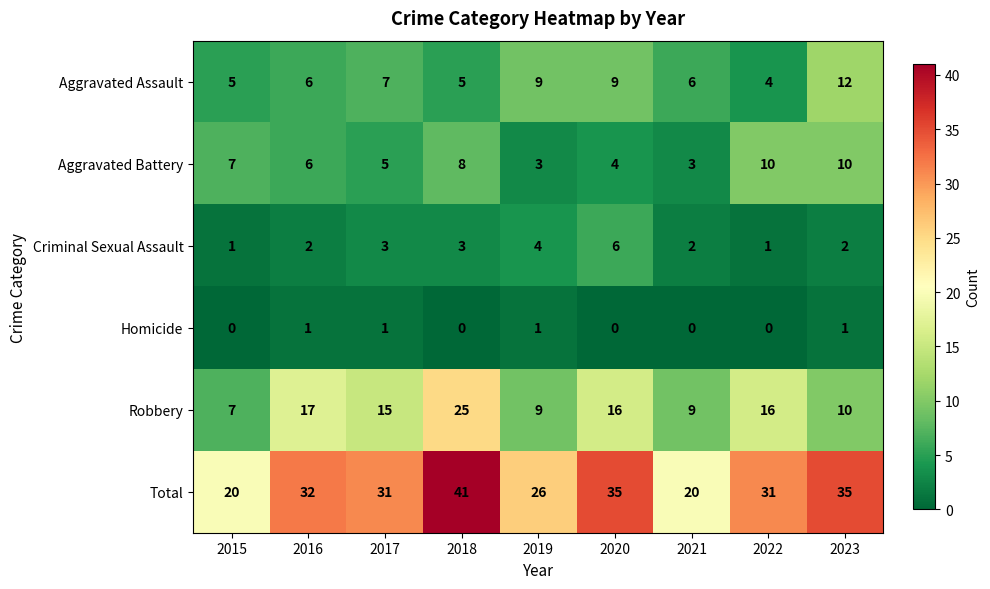

Which series has the widest spread of values?

Total